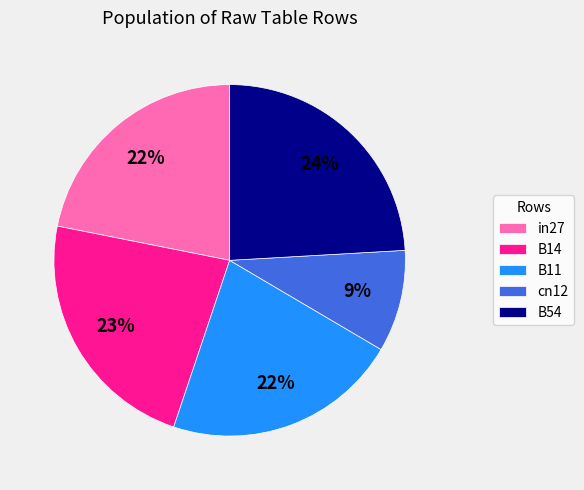

How many slices are in this pie chart?

5